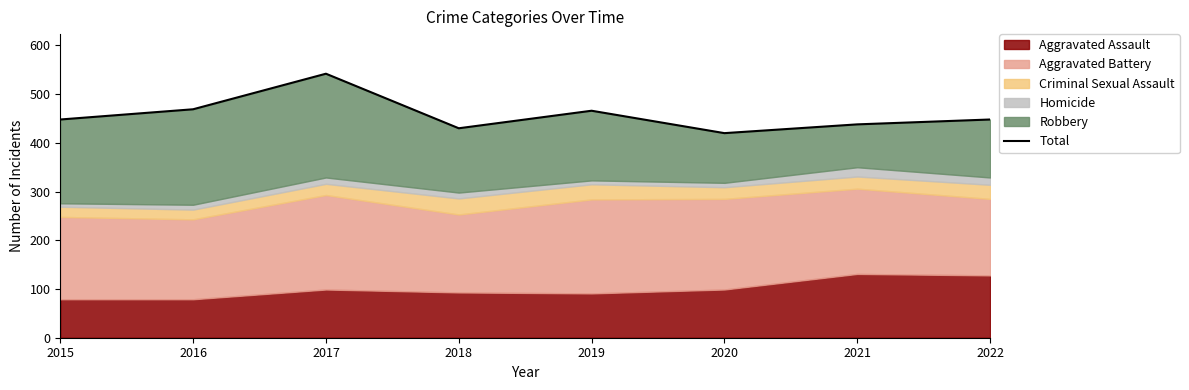

True or false: the data has more than 0 interior local peaks.

True